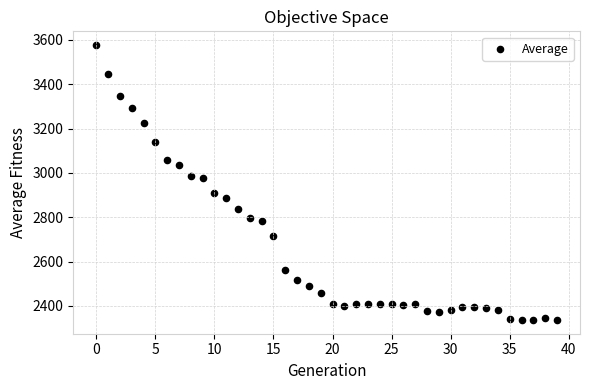

What is the range of Y values (max minus min)?

1240.3